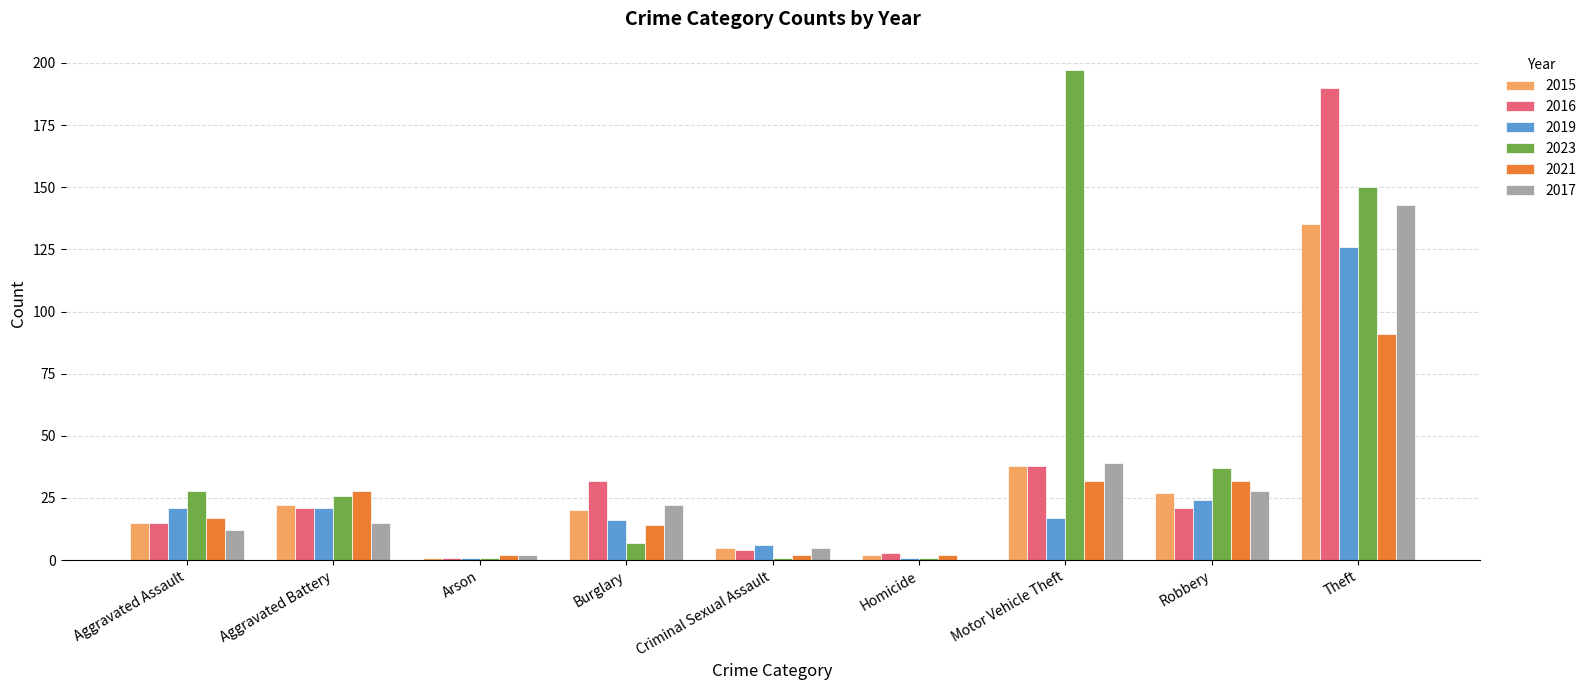

True or false: 2015 has a value of 188 at Theft.

False